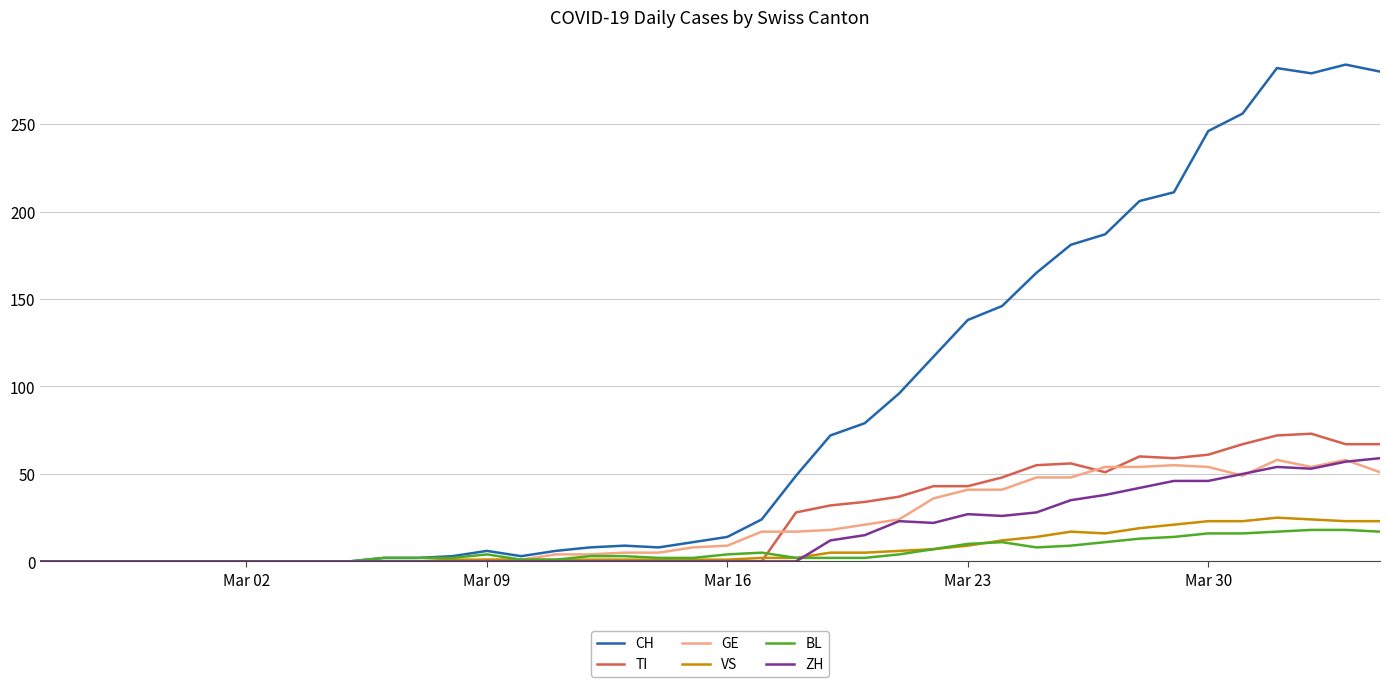

What is the greatest value displayed?

284